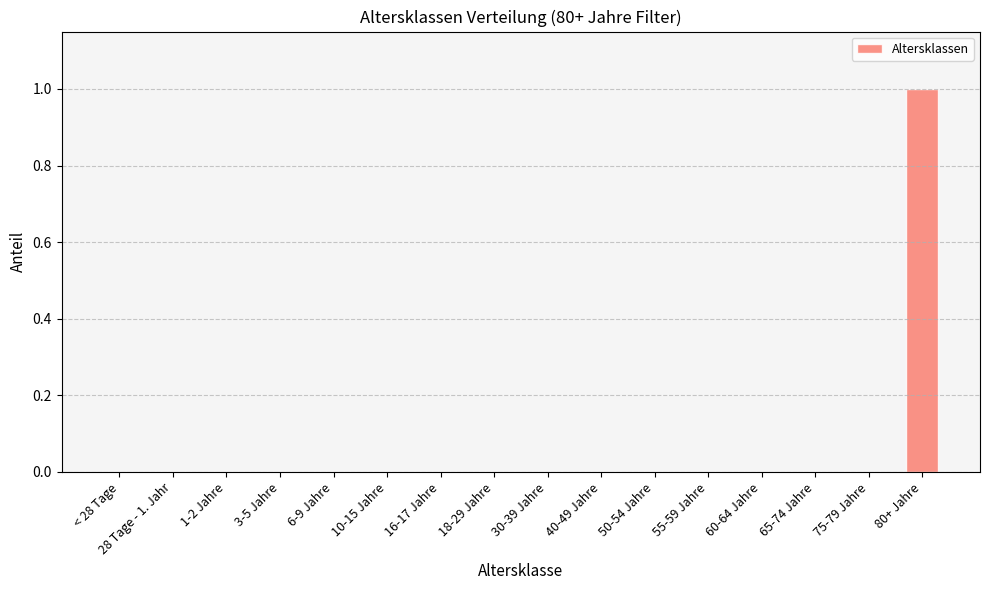

What is the change in value from 50-54 Jahre to 80+ Jahre?

+1